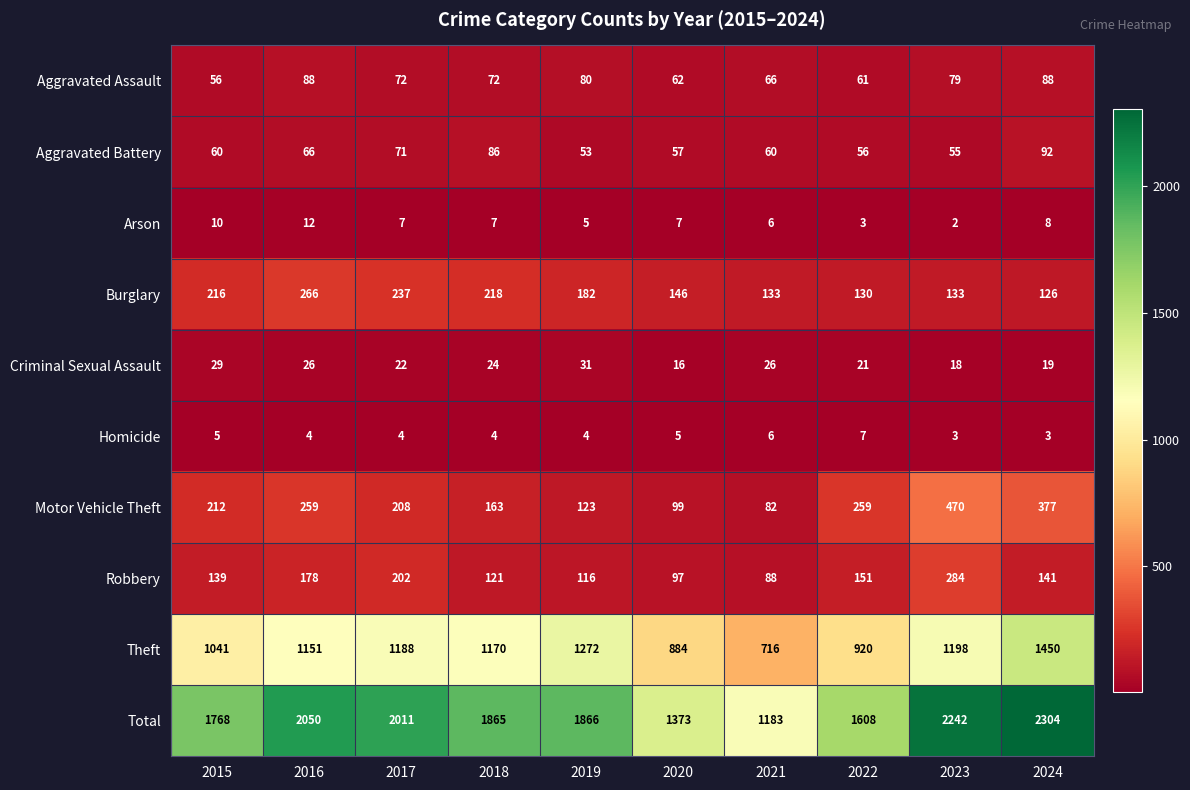

What is the spread (max minus min) of values at 2016?

2046